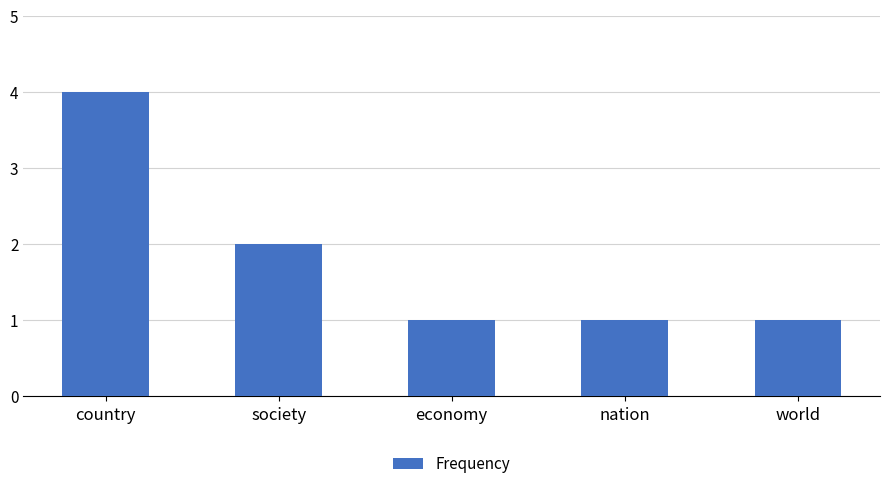

Reading left to right, extract all data points from this chart.

4	2	1	1	1